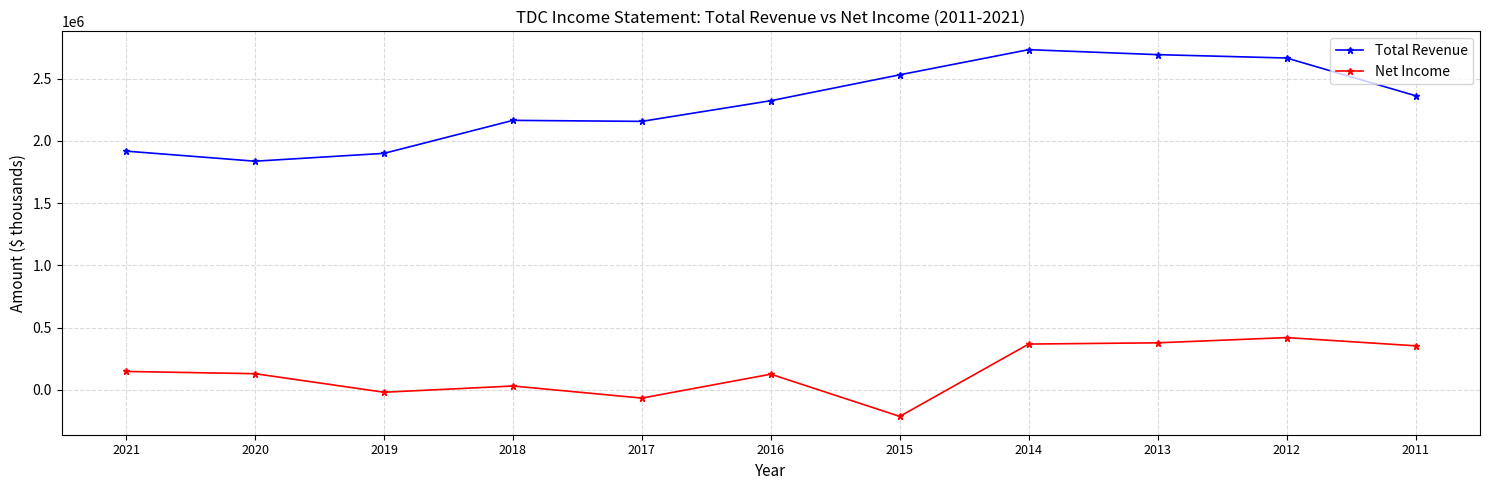

True or false: Net Income and Total Revenue cross at least once.

False